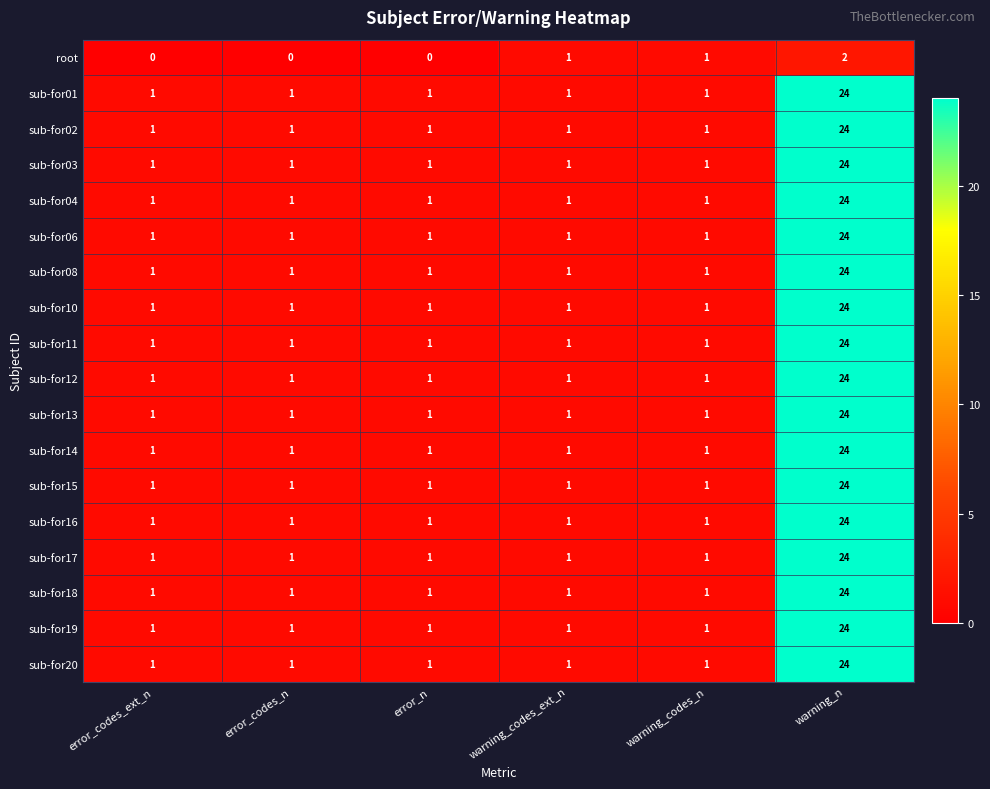

True or false: sub-for14 has a value of 1 at warning_codes_n.

True